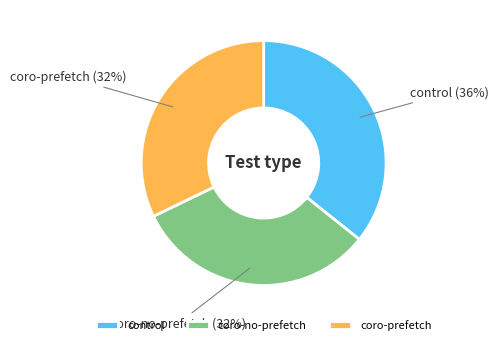

Does any single category account for the majority?

No